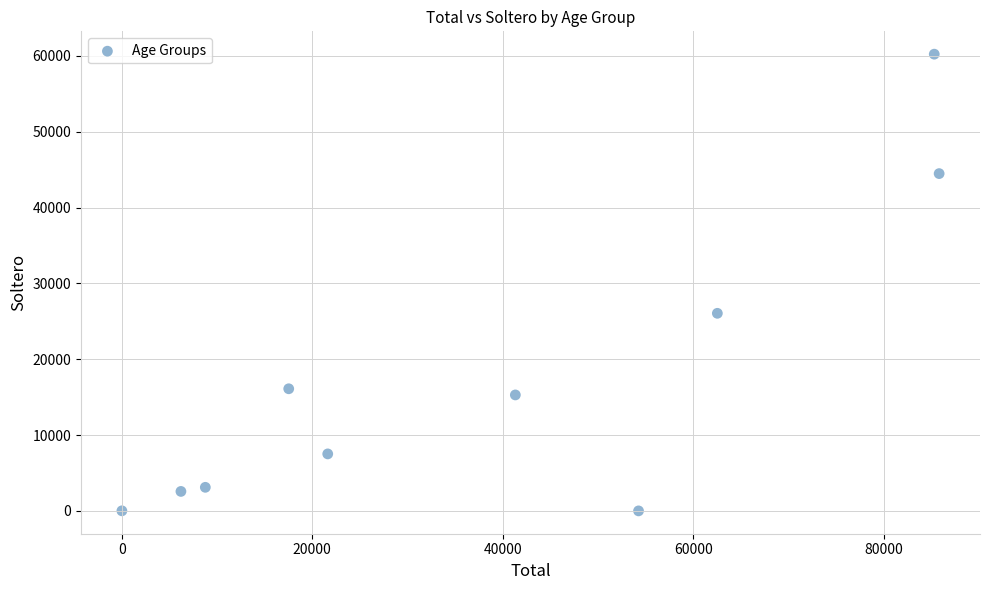

What Y value in the scatter plot is closest to 30113?

26056